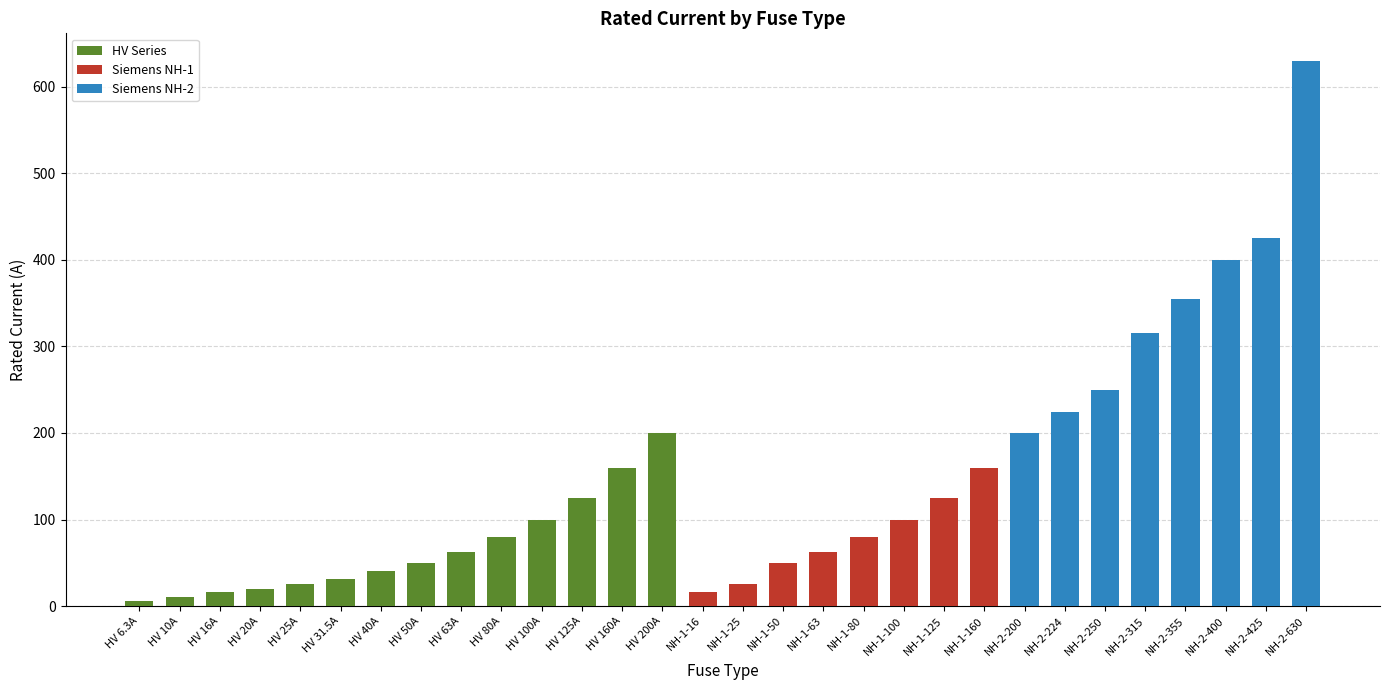

What is the sum of all values?

4344.8